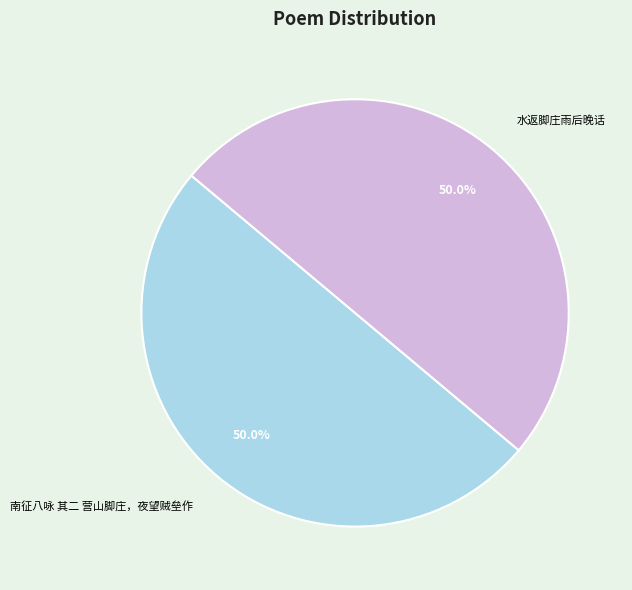

What percentage is the 水返脚庄雨后晚话 slice, to the nearest percent?

50%